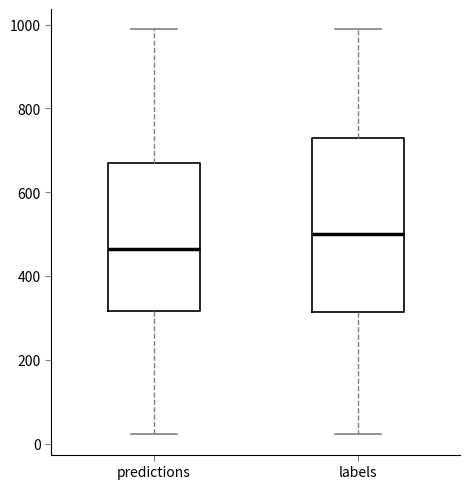

Comparing the boxes themselves (not the whiskers), which one is the tallest?

labels